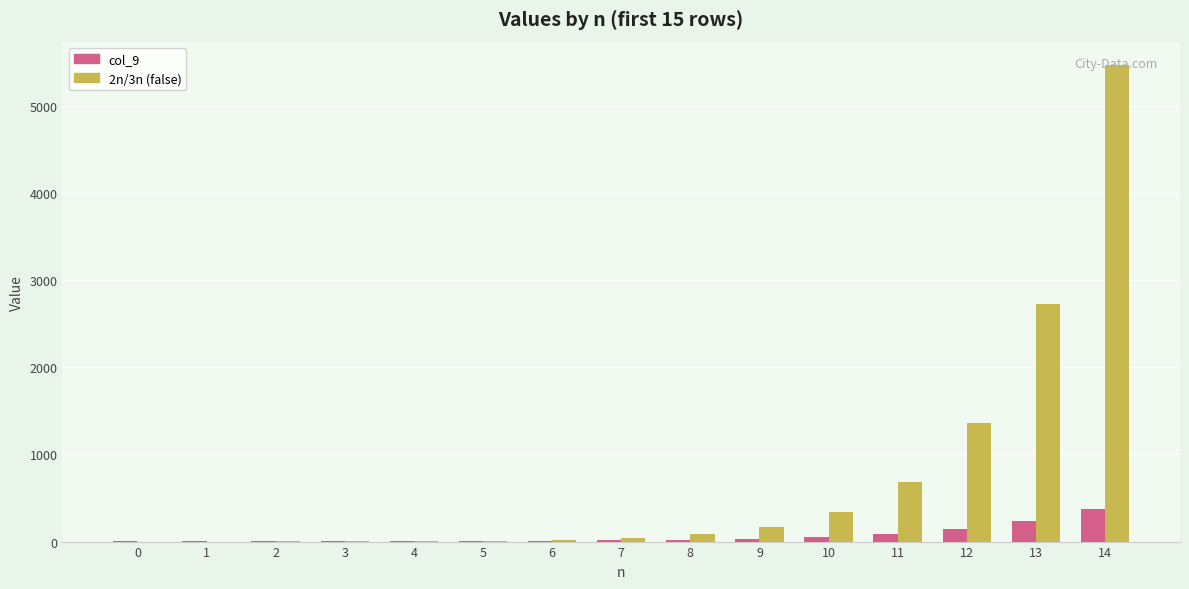

What is the average value of the col_9 series?

66